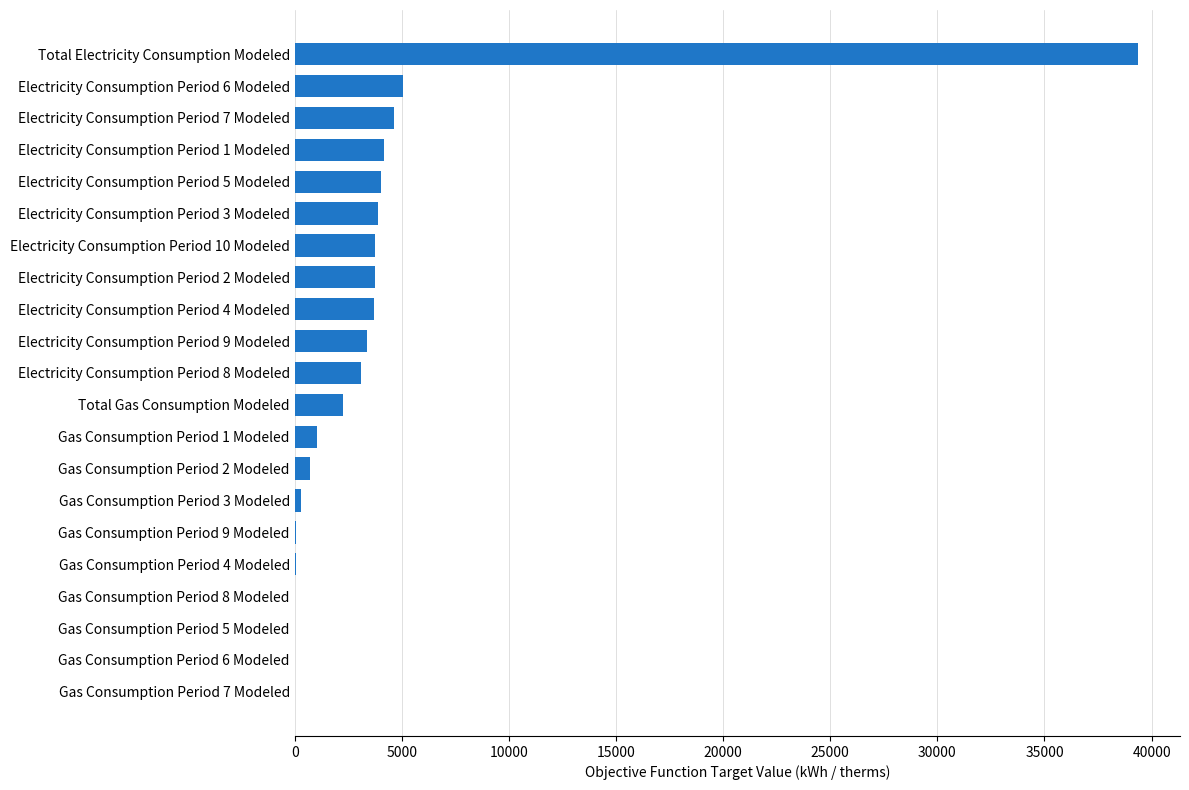

Does the chart contain stacked bars?

No